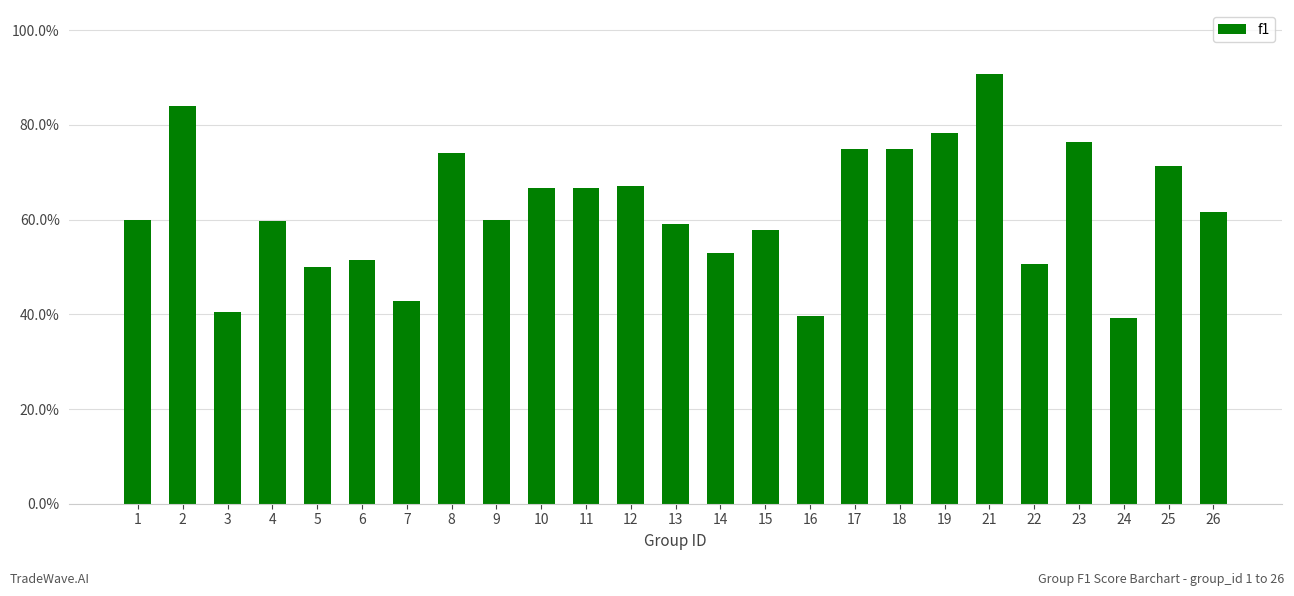

Are the bars horizontal?

No